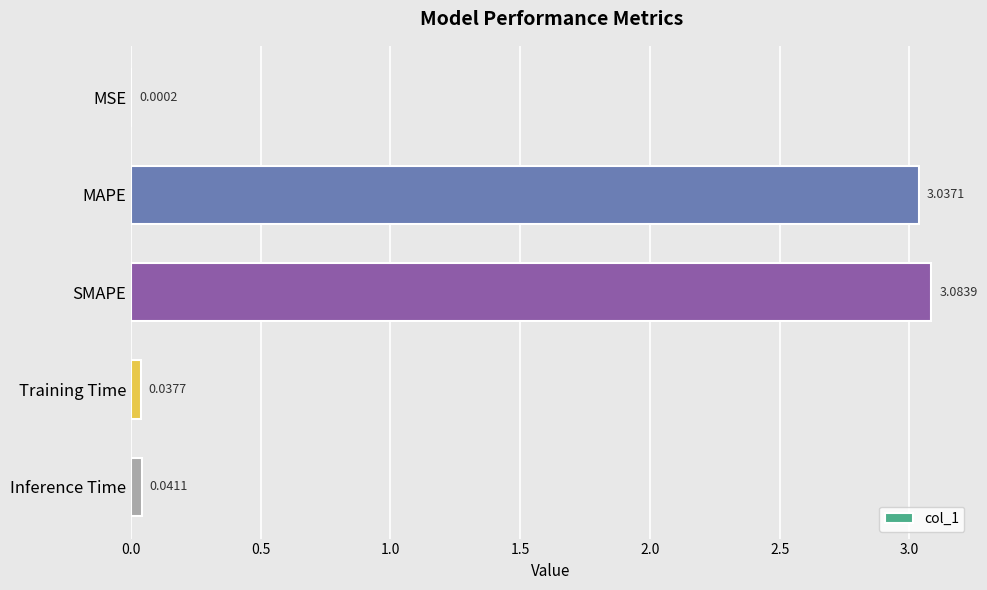

Which category has the highest value across all series?

SMAPE